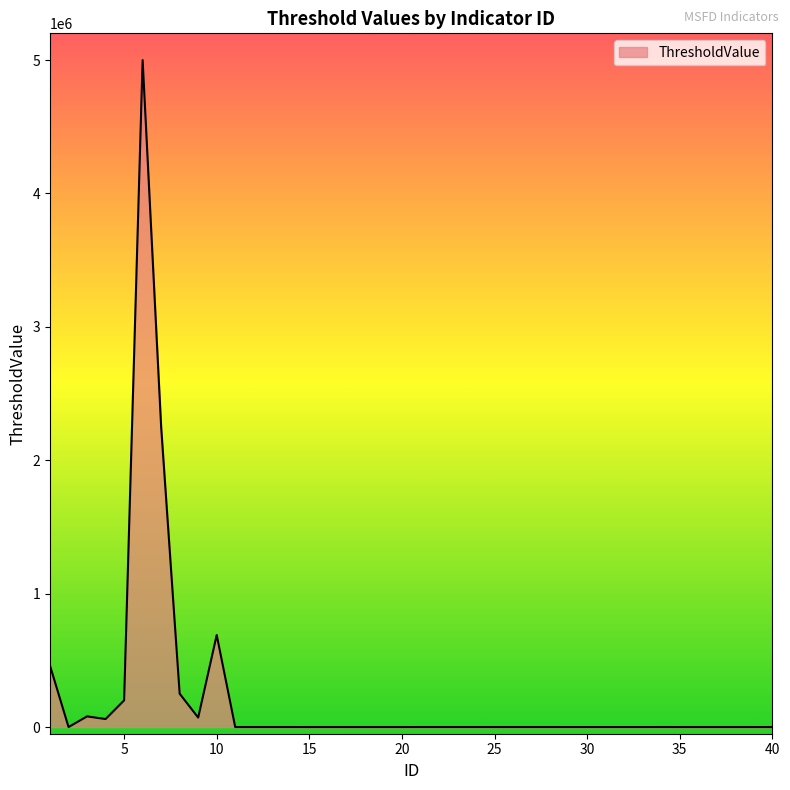

What is the maximum value shown in the chart?

5000000.0